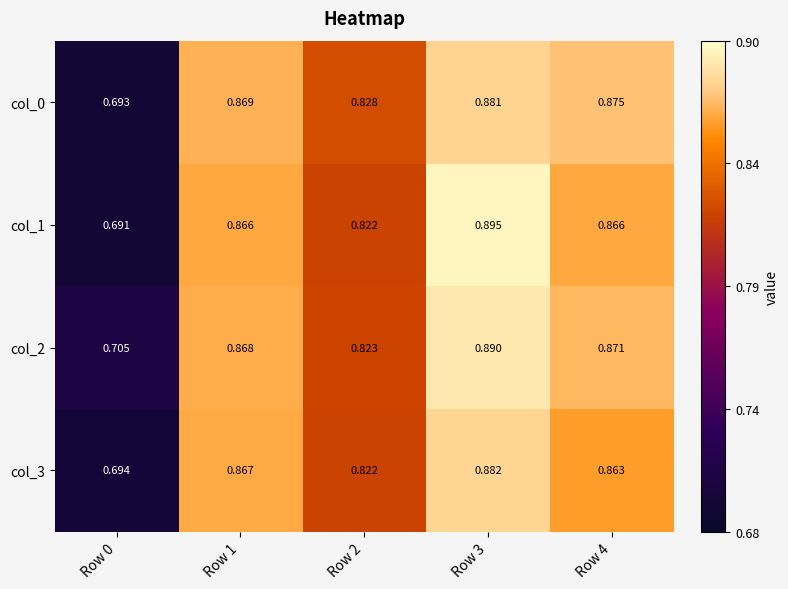

Is the value of col_0 at Row 1 greater than the value of col_2 at Row 1?

Yes